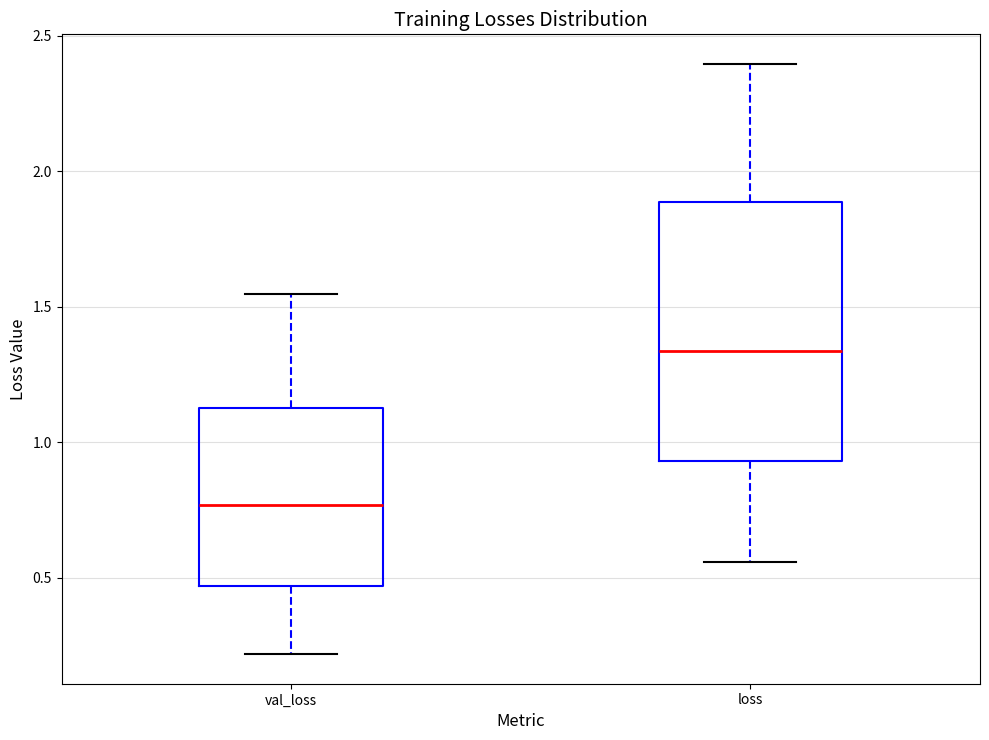

Reading left to right, read every box against the y-axis: the position of its median line, the range the box covers, and the ends of its whiskers. The values are not printed on the chart, so give them approximately, as read against the axis.

val_loss: median 0.75, box 0.45 to 1.10, whiskers 0.20 to 1.55
loss: median 1.35, box 0.95 to 1.90, whiskers 0.55 to 2.40